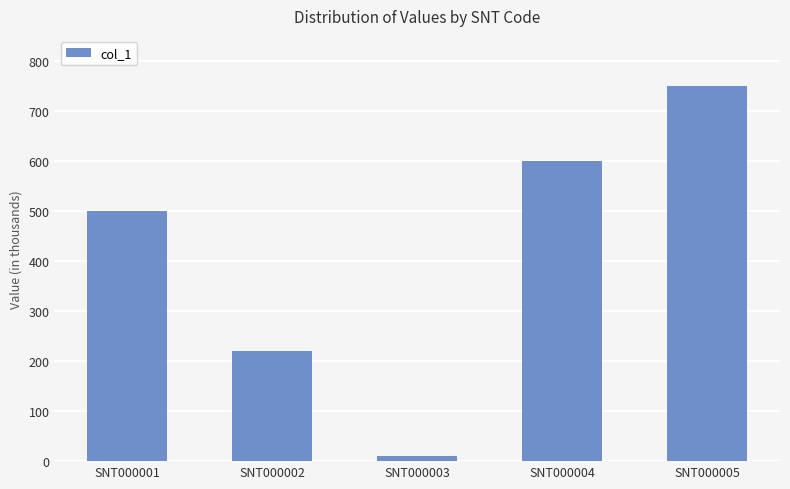

Which label corresponds to the smallest value in the chart?

SNT000003